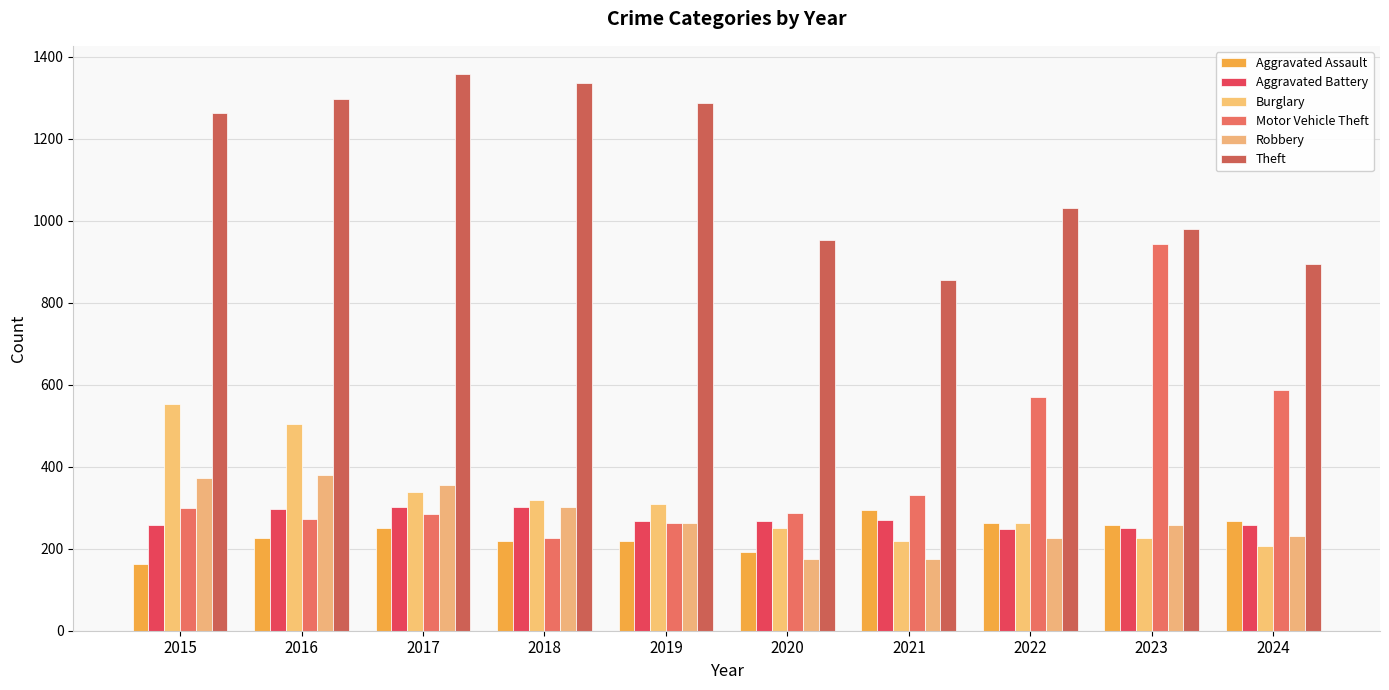

How many data points in Burglary are less than 308?

5